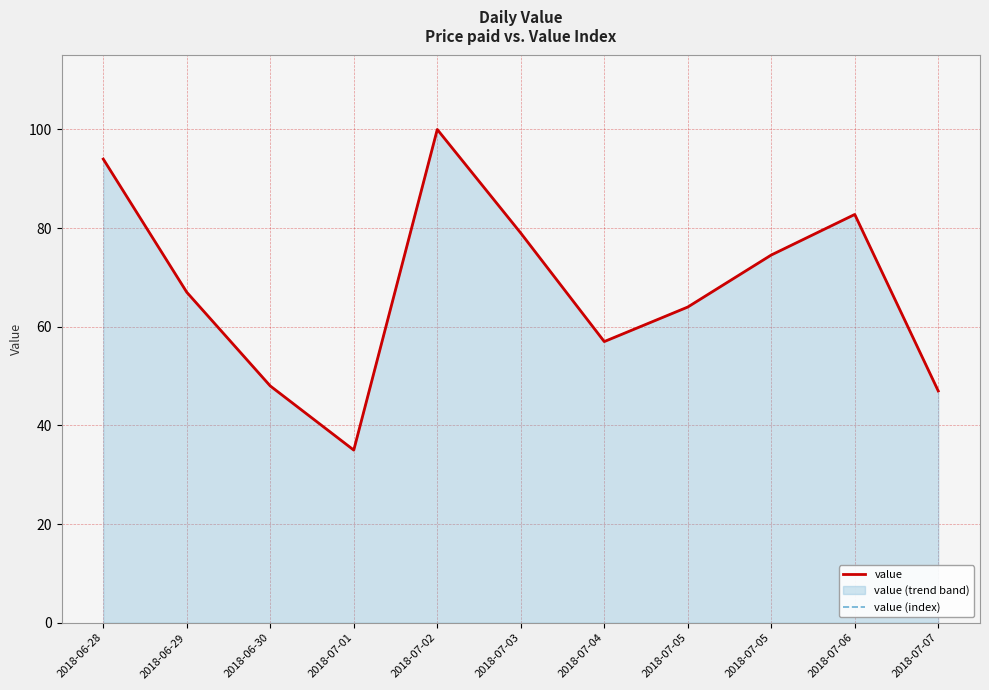

At which category is the sum across all series the highest?

2018-07-02